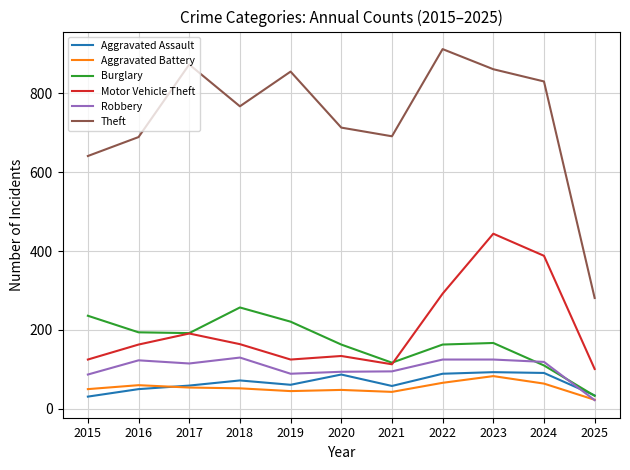

At which category does the chart reach its peak across all series?

2022